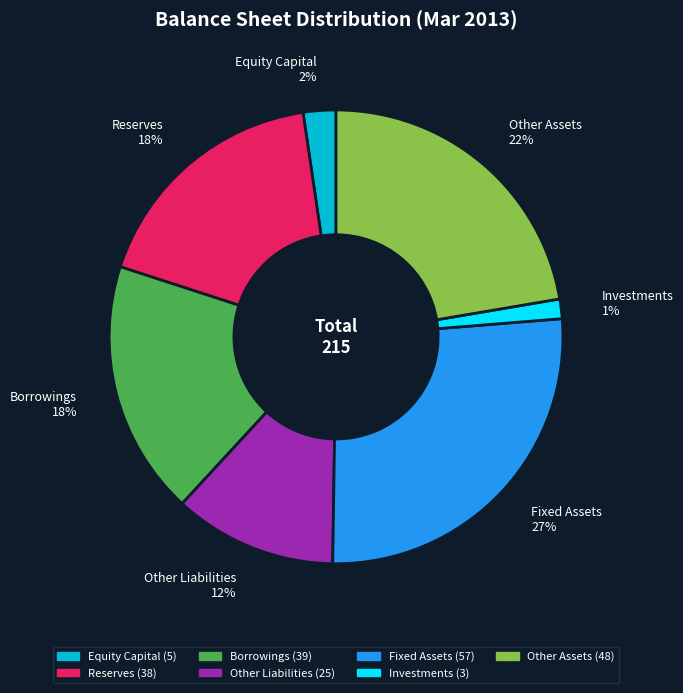

Combined, do Investments and Equity Capital account for over 50%?

No